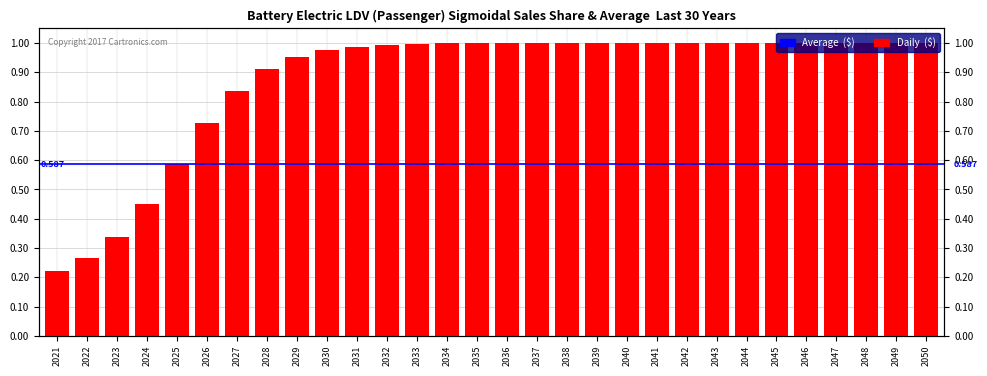

What is the approximate value at 2030?

1.0